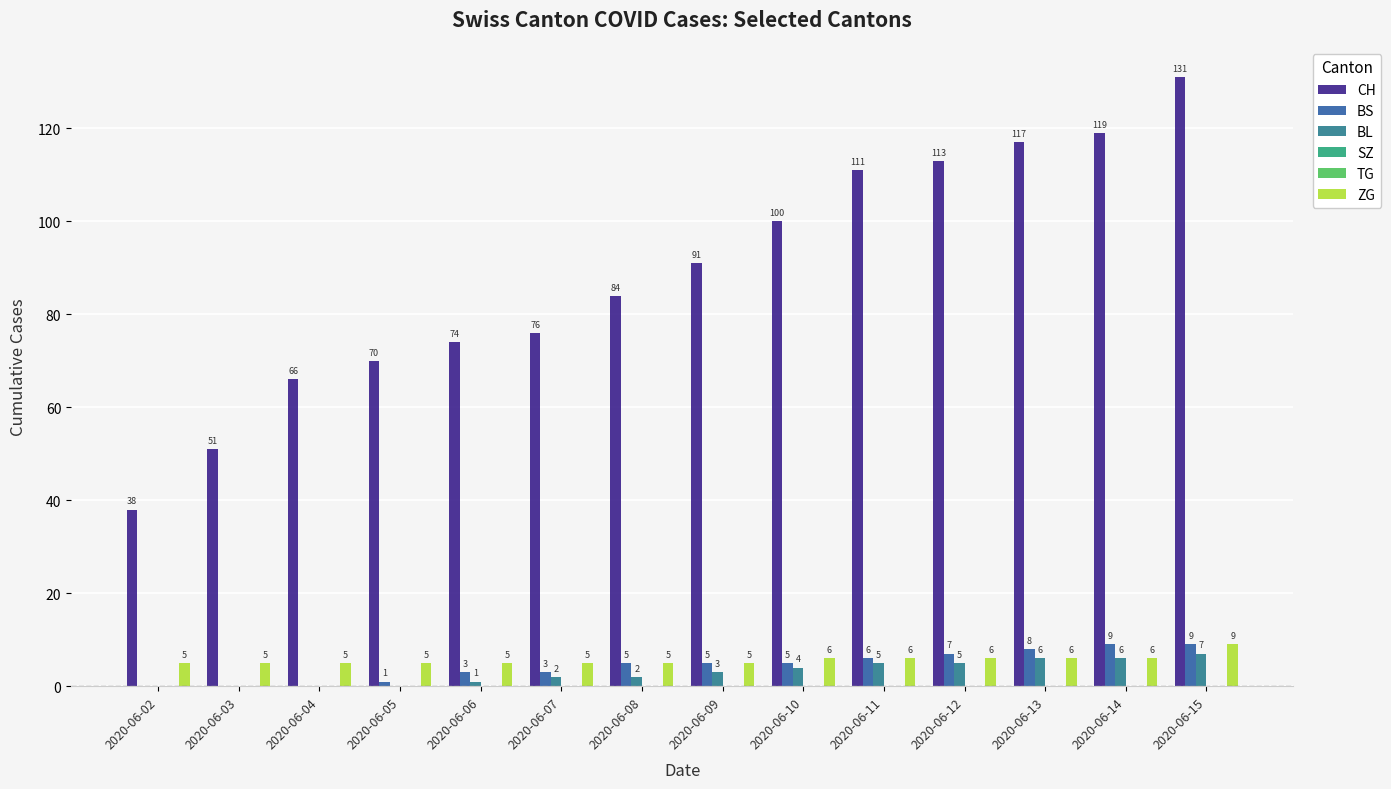

List the series in order of their peak value, lowest first.

SZ, TG, BL, BS, ZG, CH